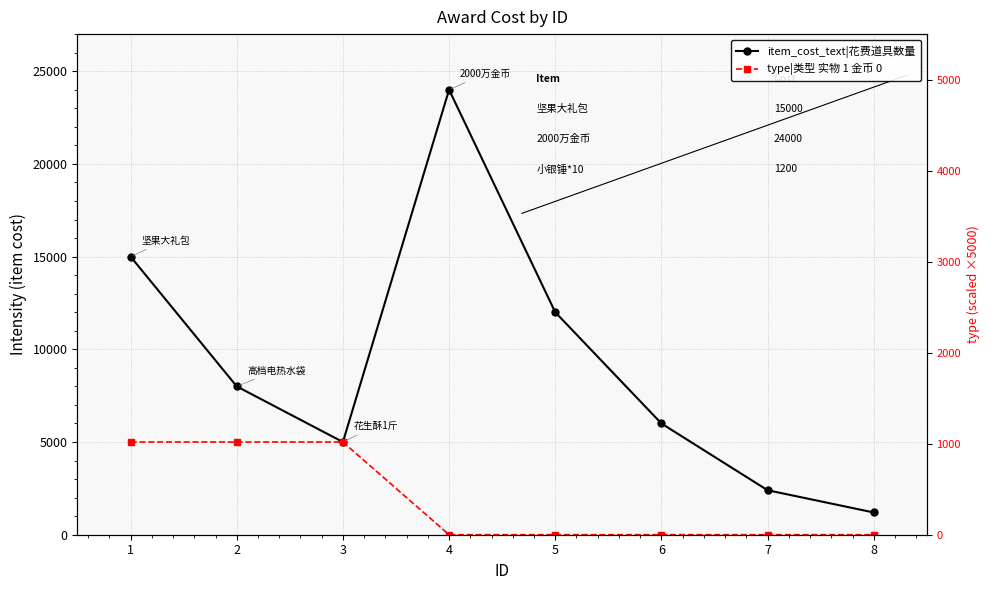

The item_cost_text|花费道具数量 series shows 520 at 8. True or false?

False